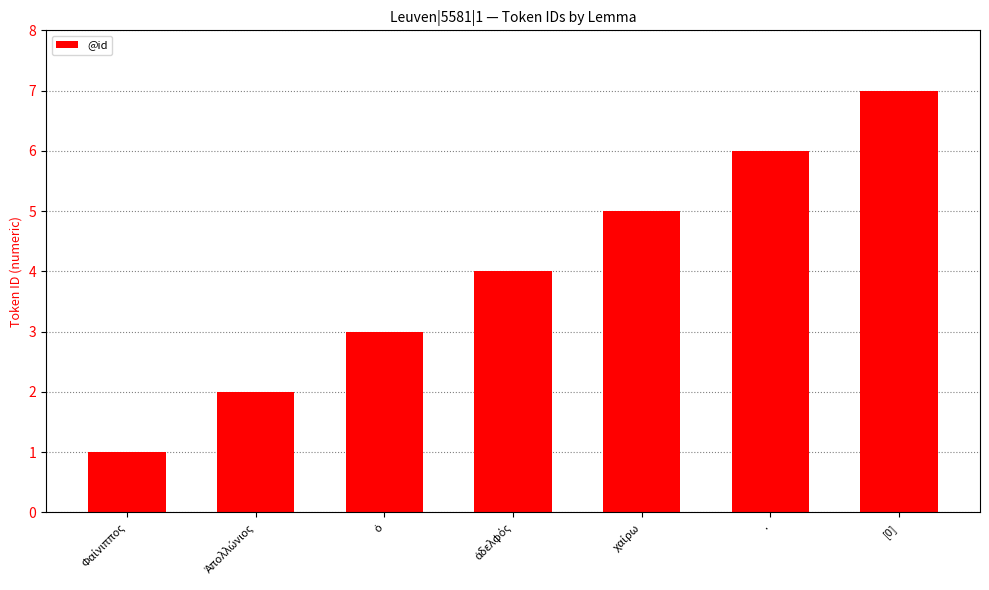

What is the greatest value displayed?

7